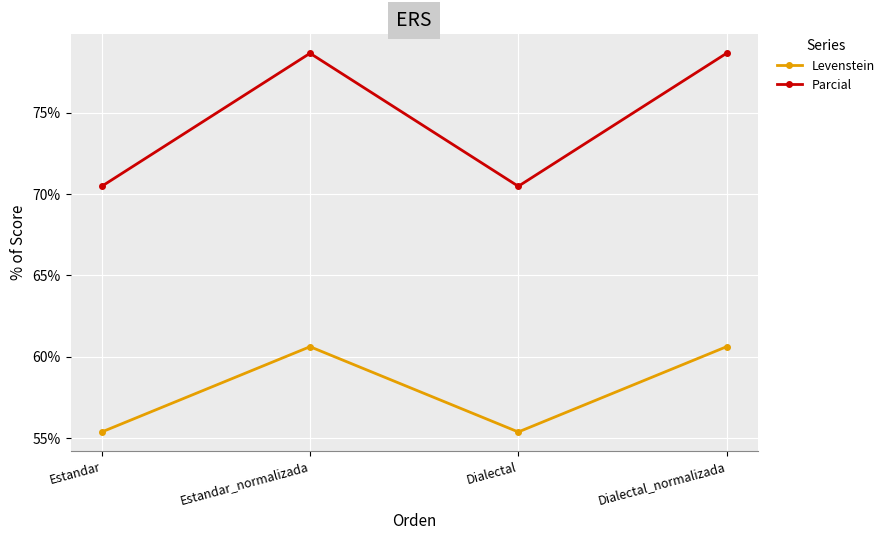

What is the difference between the maximum and second lowest values in the Parcial series?

8.2